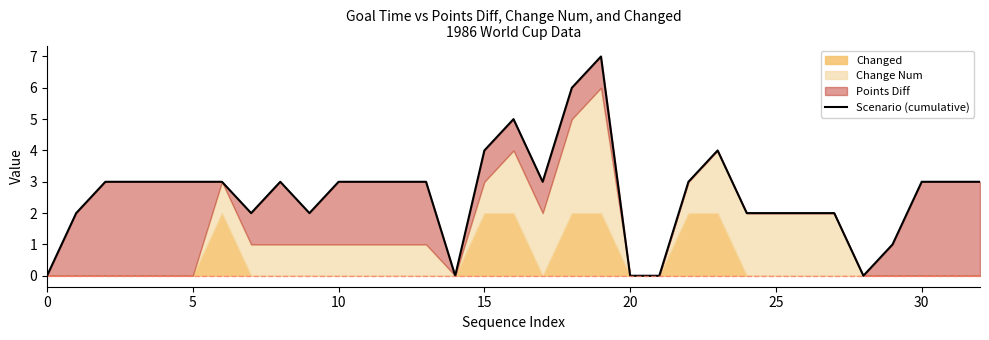

The value at 10 is 2. True or false?

False